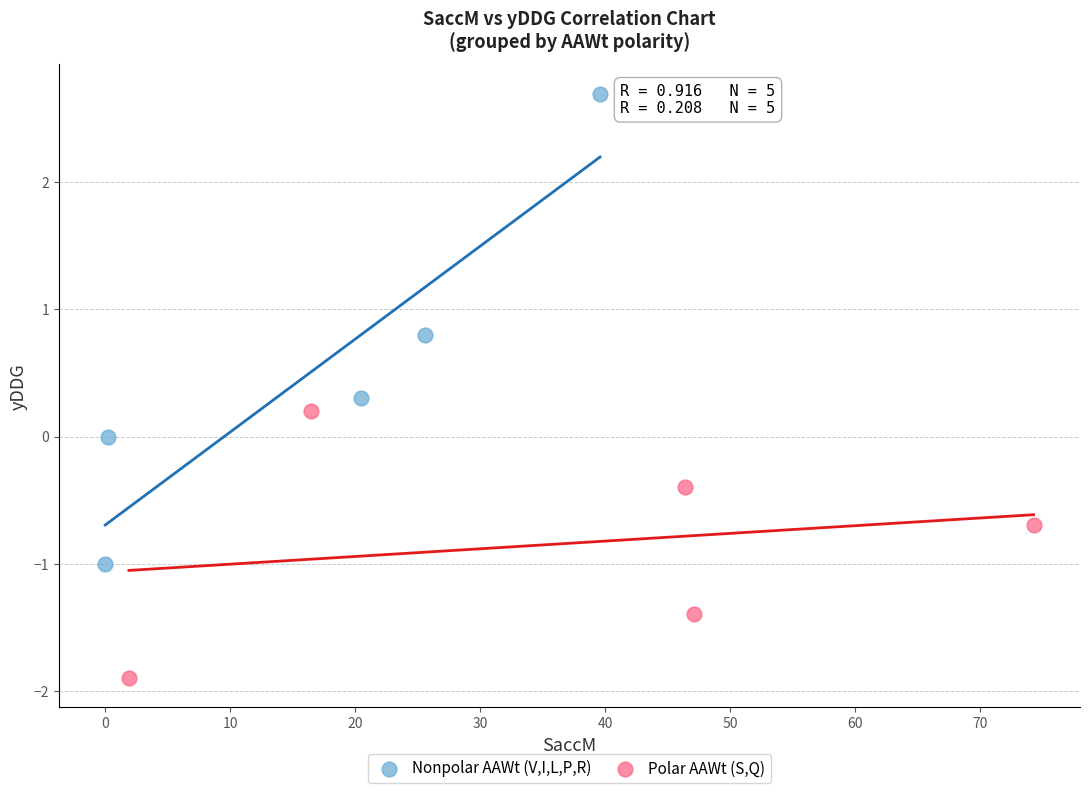

What are all the series names shown in the legend?

Nonpolar AAWt (V,I,L,P,R), Polar AAWt (S,Q)